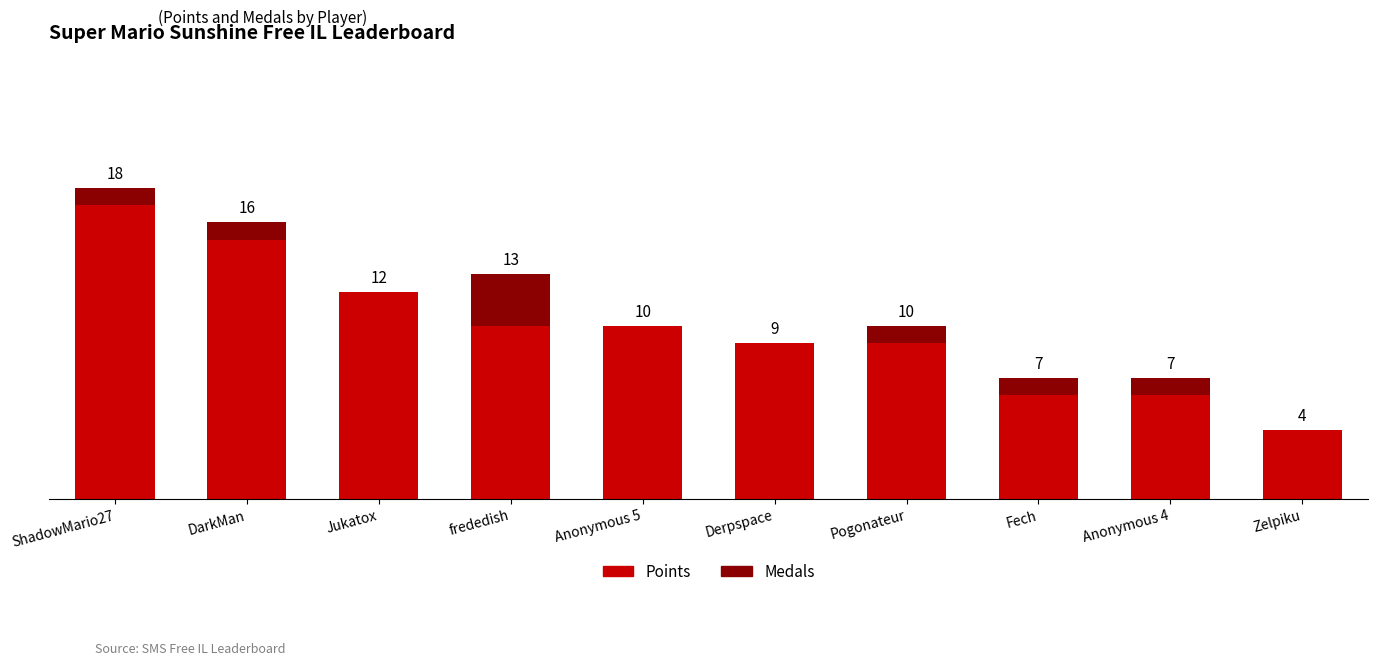

At which label does Points first exceed 10?

ShadowMario27